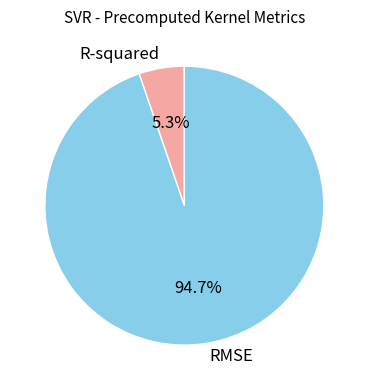

What percentage do R-squared and RMSE together represent?

100.0%